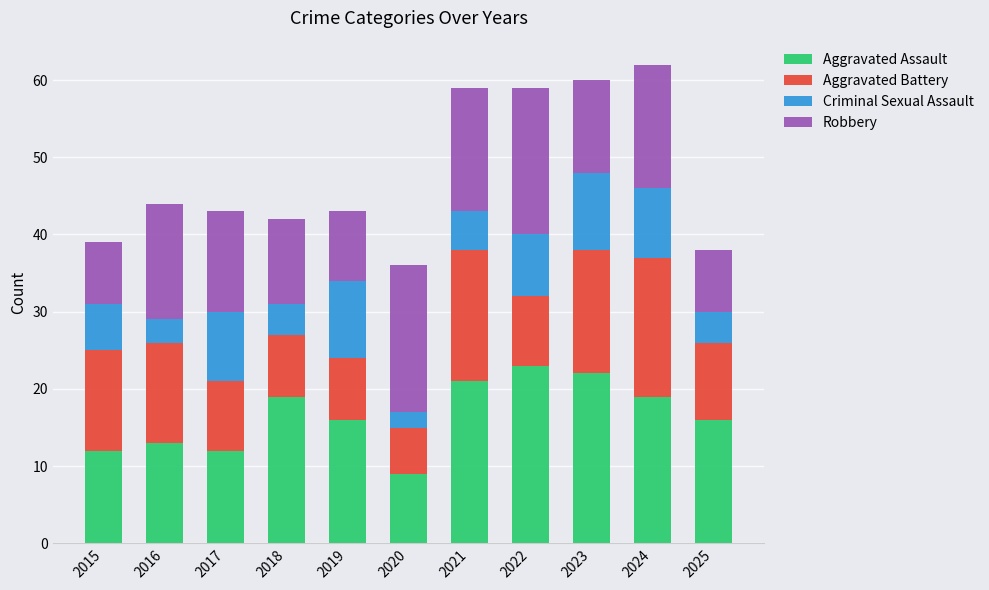

Is it true that Aggravated Assault equals 13 at 2016?

True